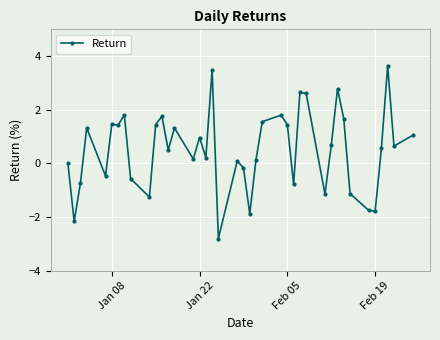

How many lines are shown in the chart?

1